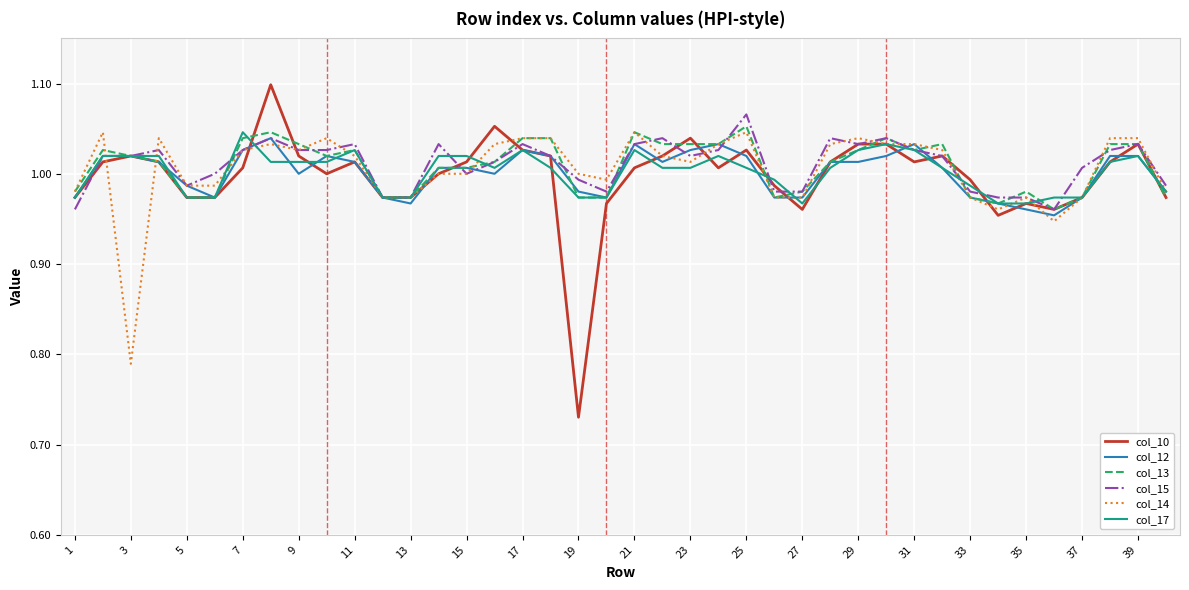

Which series has the widest spread of values?

col_10